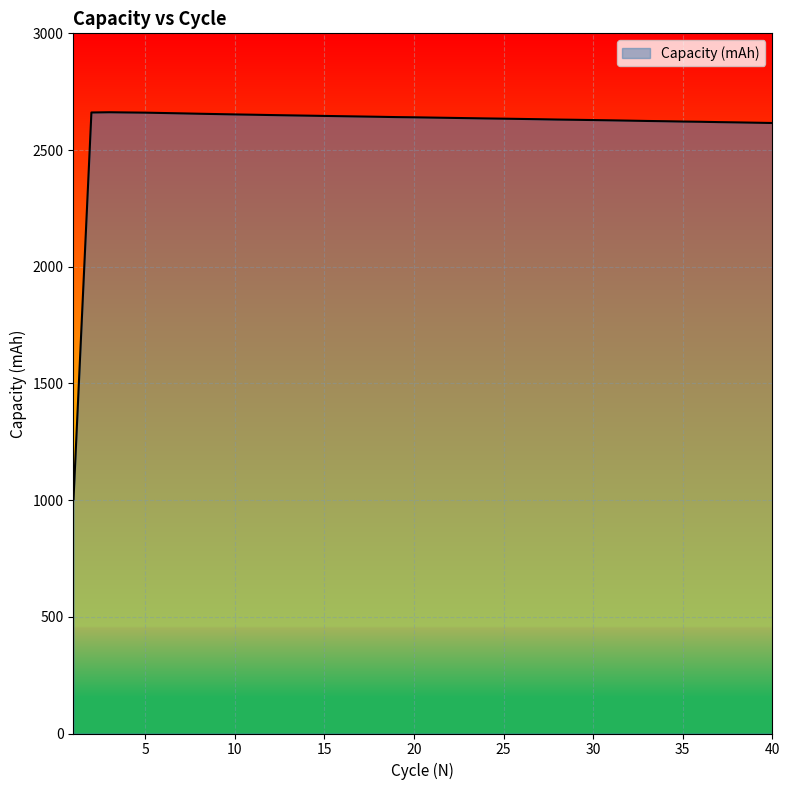

What is the sum of all values?

103933.5